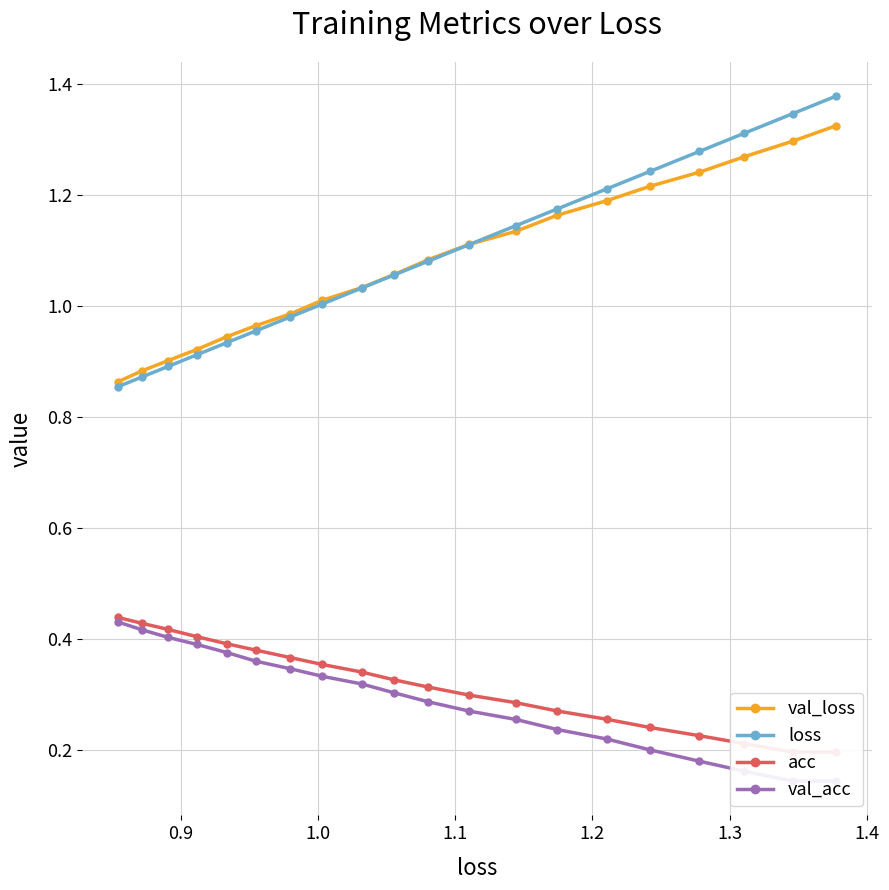

True or false: val_loss and val_acc intersect in this chart.

False